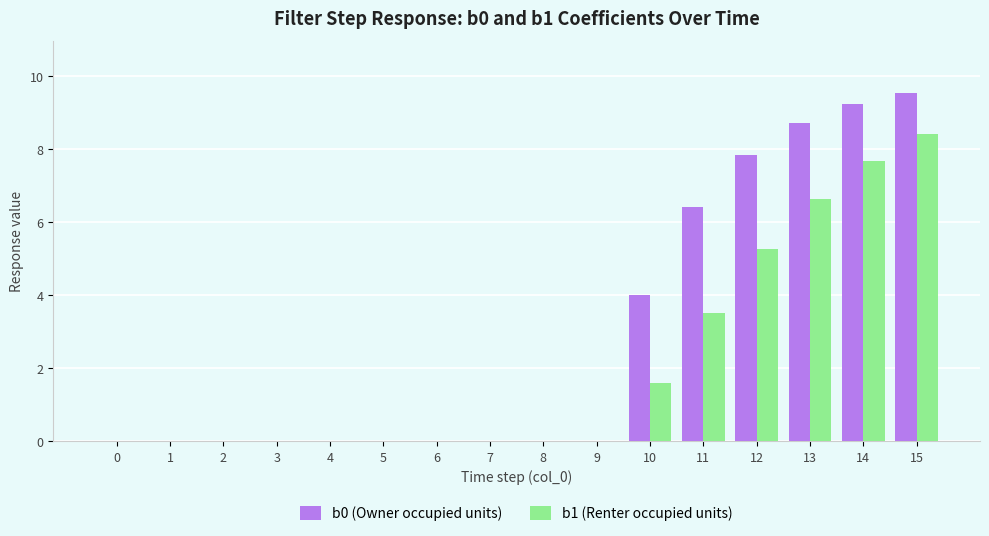

Reading left to right, extract all data points from this chart.

b0 (Owner occupied units): 0=0.0	1=0.0	2=0.0	3=0.0	4=0.0	5=0.0	6=0.0	7=0.0	8=0.0	9=0.0	10=4.0	11=6.4	12=7.8	13=8.7	14=9.2	15=9.5
b1 (Renter occupied units): 0=0.0	1=0.0	2=0.0	3=0.0	4=0.0	5=0.0	6=0.0	7=0.0	8=0.0	9=0.0	10=1.6	11=3.5	12=5.2	13=6.6	14=7.7	15=8.4